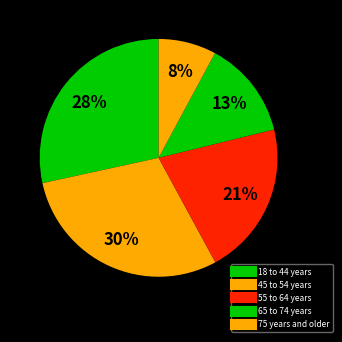

To the nearest percent, what is the average slice percentage?

20%